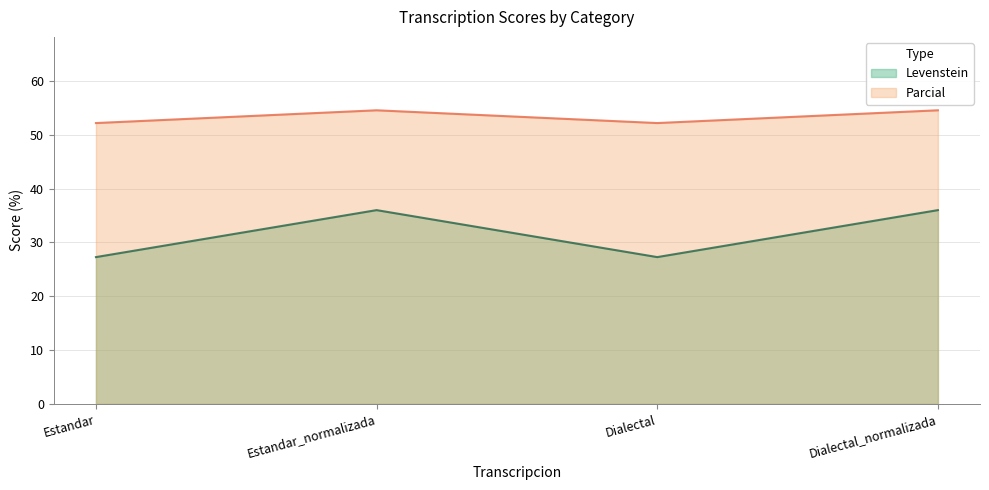

Reading left to right, what are all the values shown in this chart?

Levenstein: 27.3	36.0	27.3	36.0
Parcial: 52.2	54.5	52.2	54.5